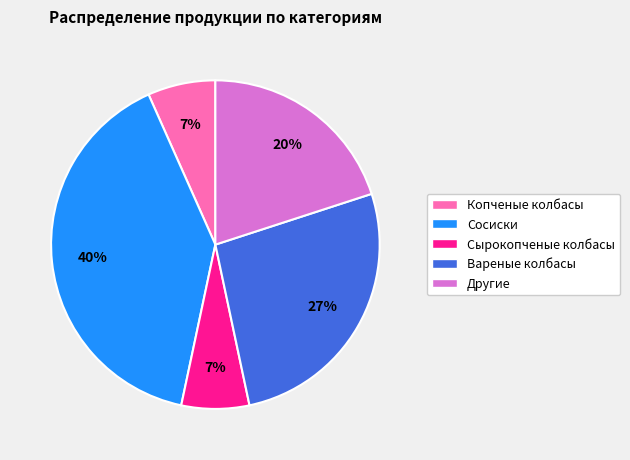

Count the number of slices in the pie.

5